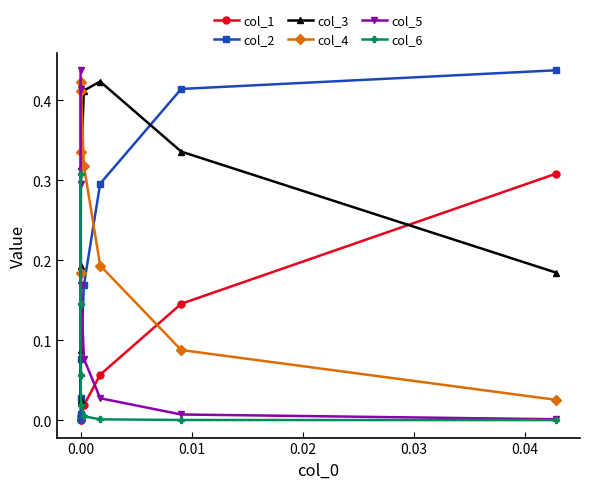

True or false: col_6 and col_3 intersect in this chart.

True